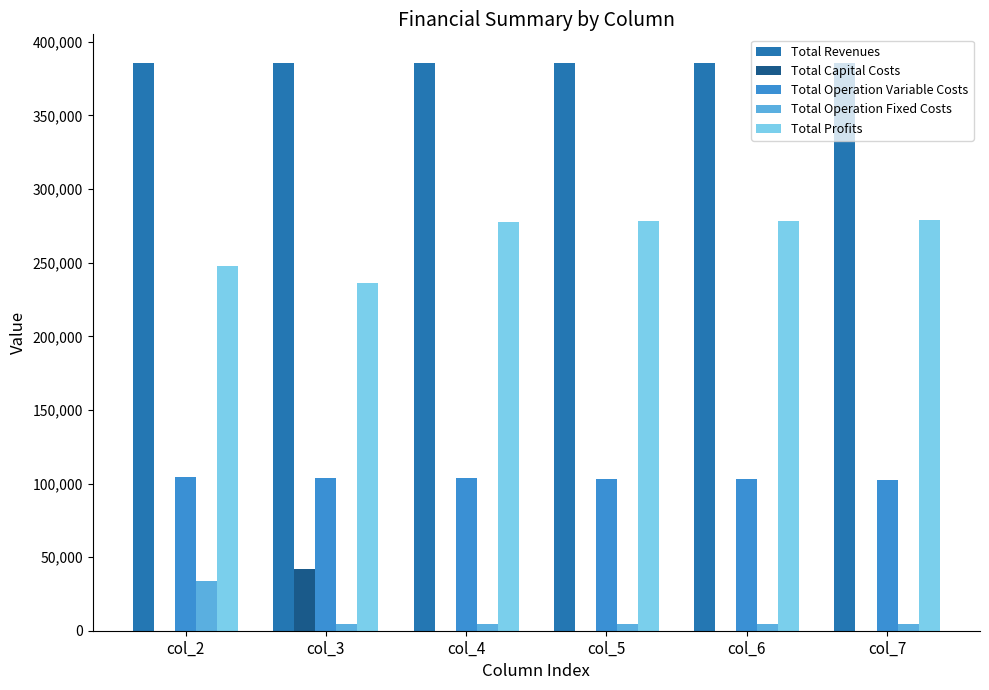

What is the sum of all Total Capital Costs values?

41600.0